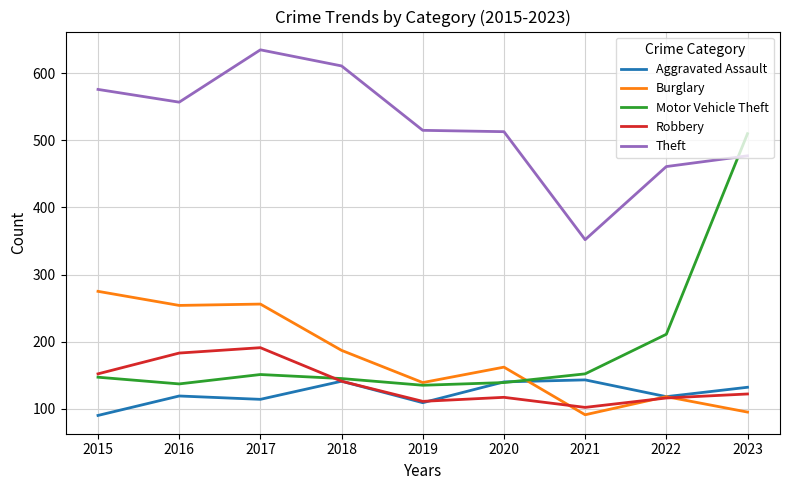

Which series ends up on top after the final intersection of Robbery and Aggravated Assault?

Aggravated Assault